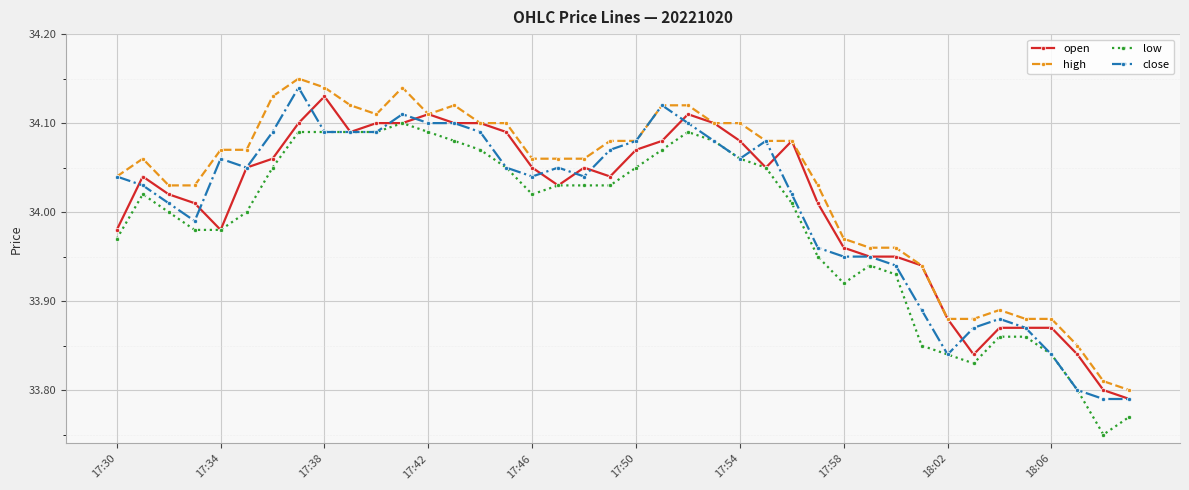

Which series has the largest total across all categories?

high